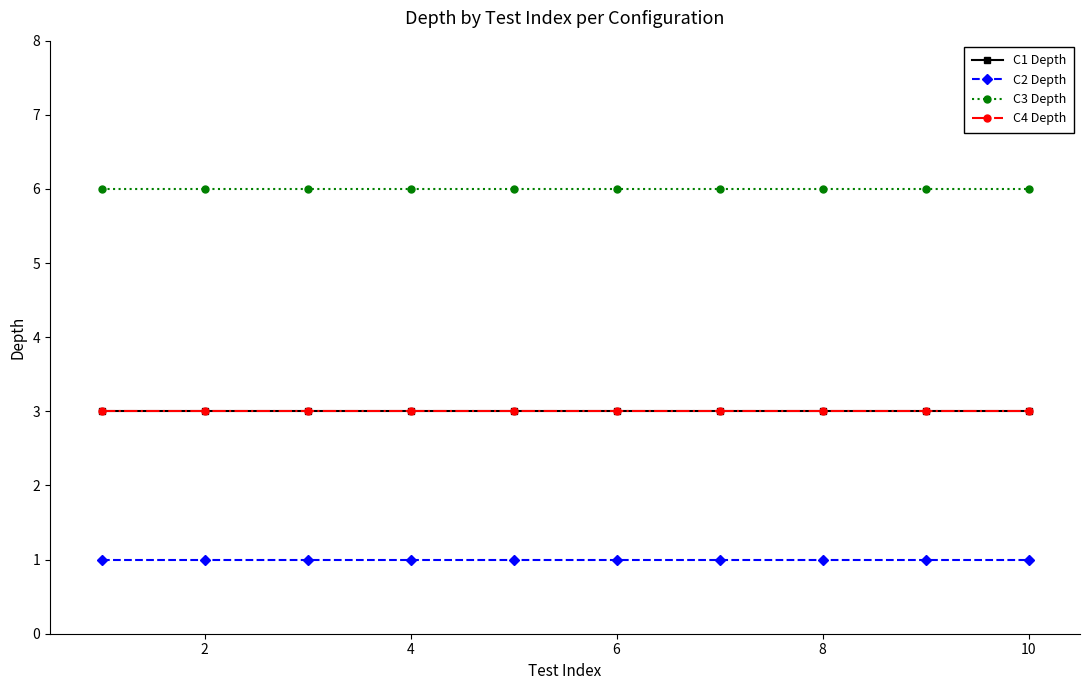

What is the sum of all C4 Depth values?

30